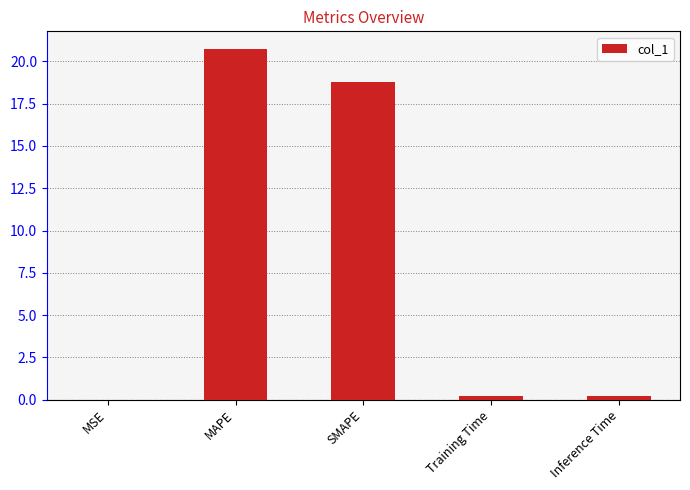

Approximately how many times larger is the value at MAPE compared to SMAPE?

1.1